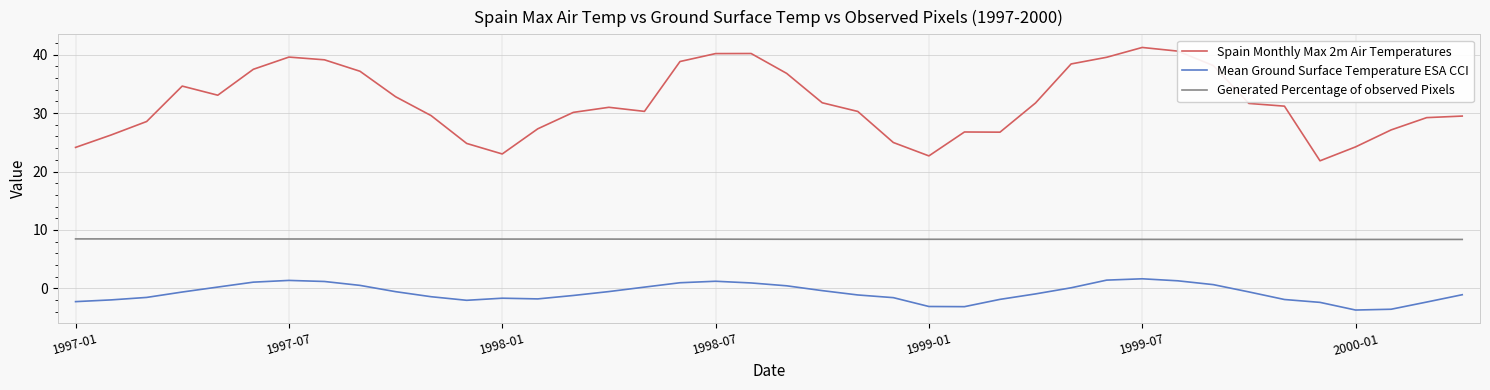

True or false: Mean Ground Surface Temperature ESA CCI and Generated Percentage of observed Pixels intersect in this chart.

False